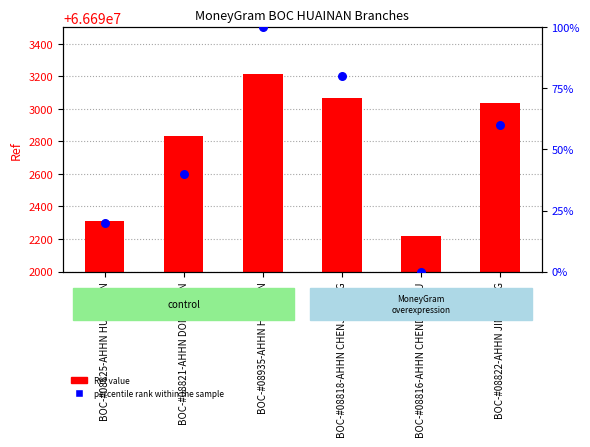

Is the value of Ref value at BOC-#08821-AHHN DONGSHAN greater than the value of percentile rank within the sample at BOC-#08822-AHHN JINCHENG?

Yes